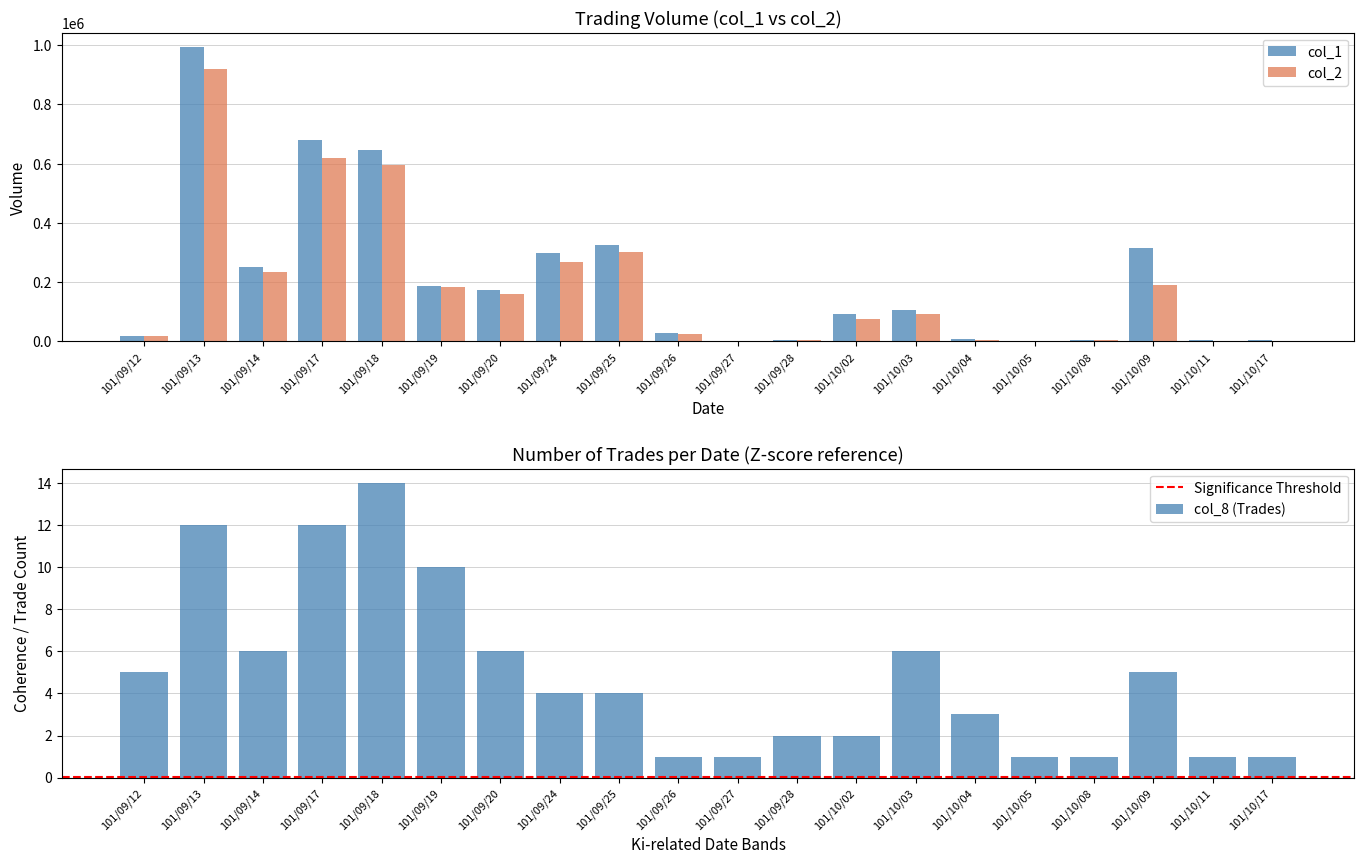

At 101/10/04, list the series in order from largest to smallest.

col_1, col_2